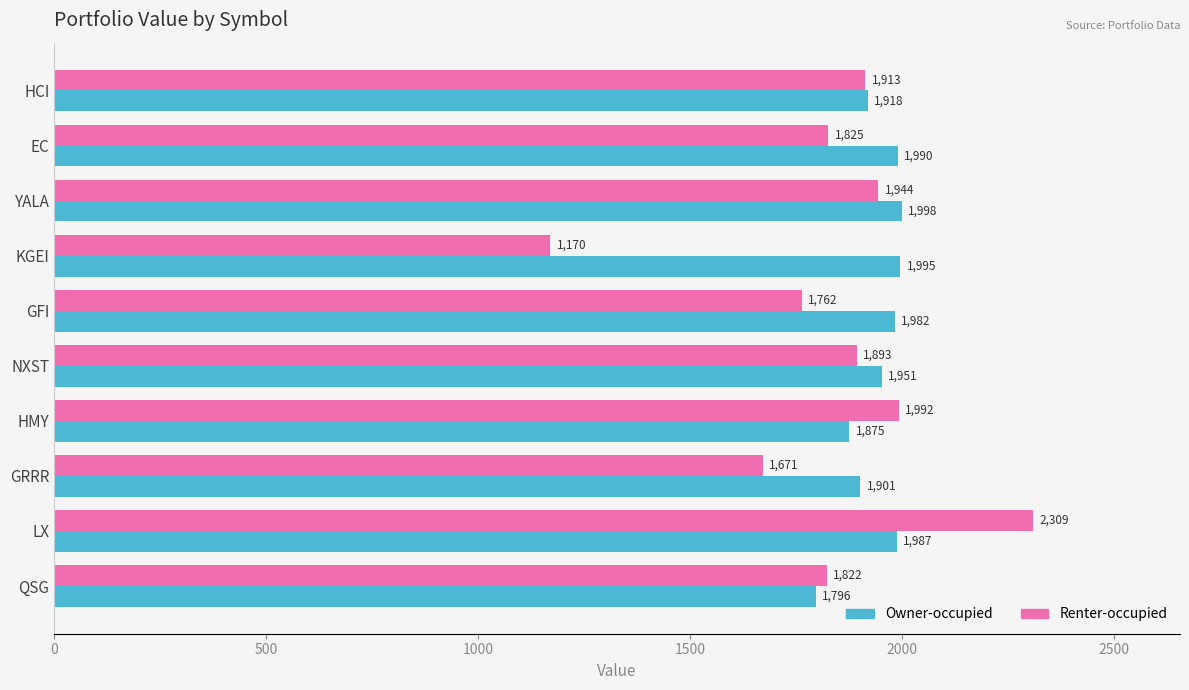

At how many categories does at least one series exceed 1622?

10